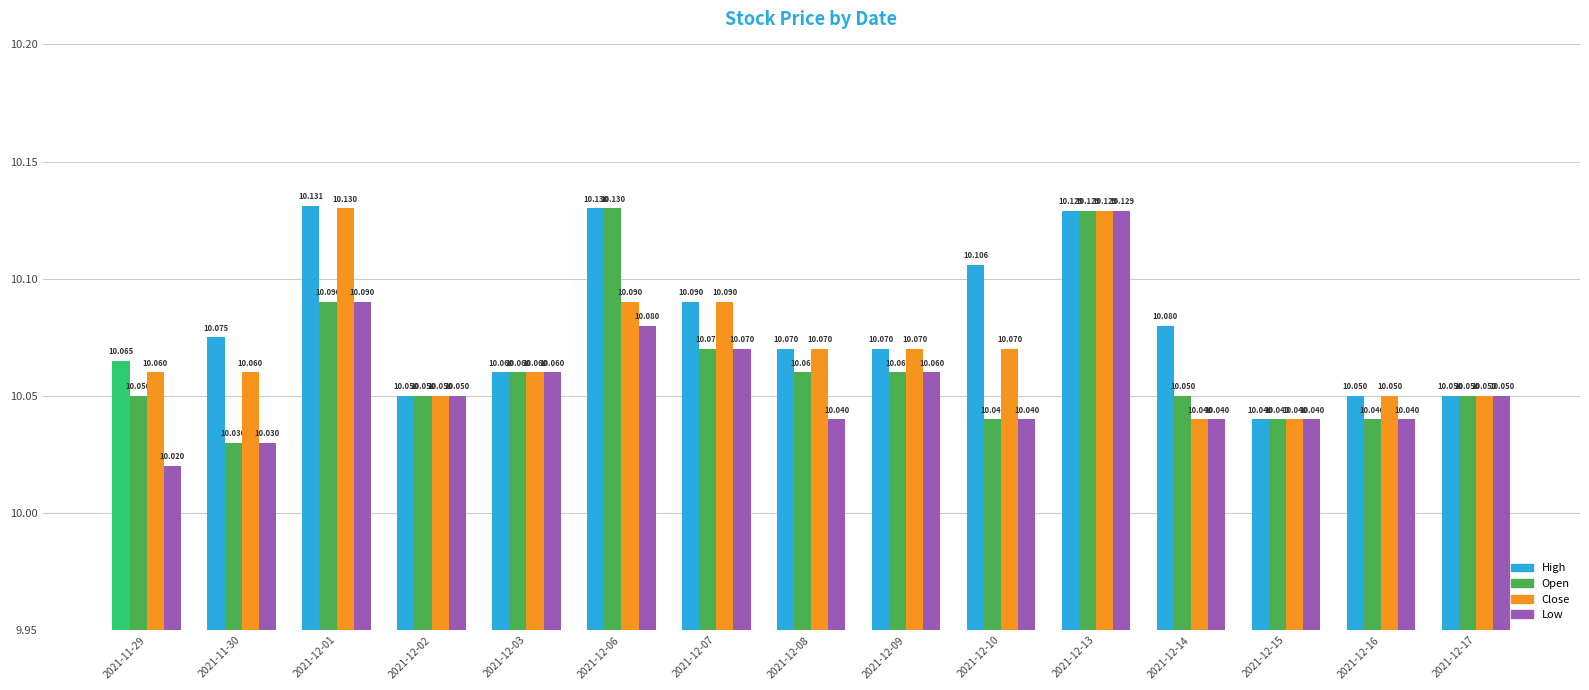

What is the average value of the High series?

10.1